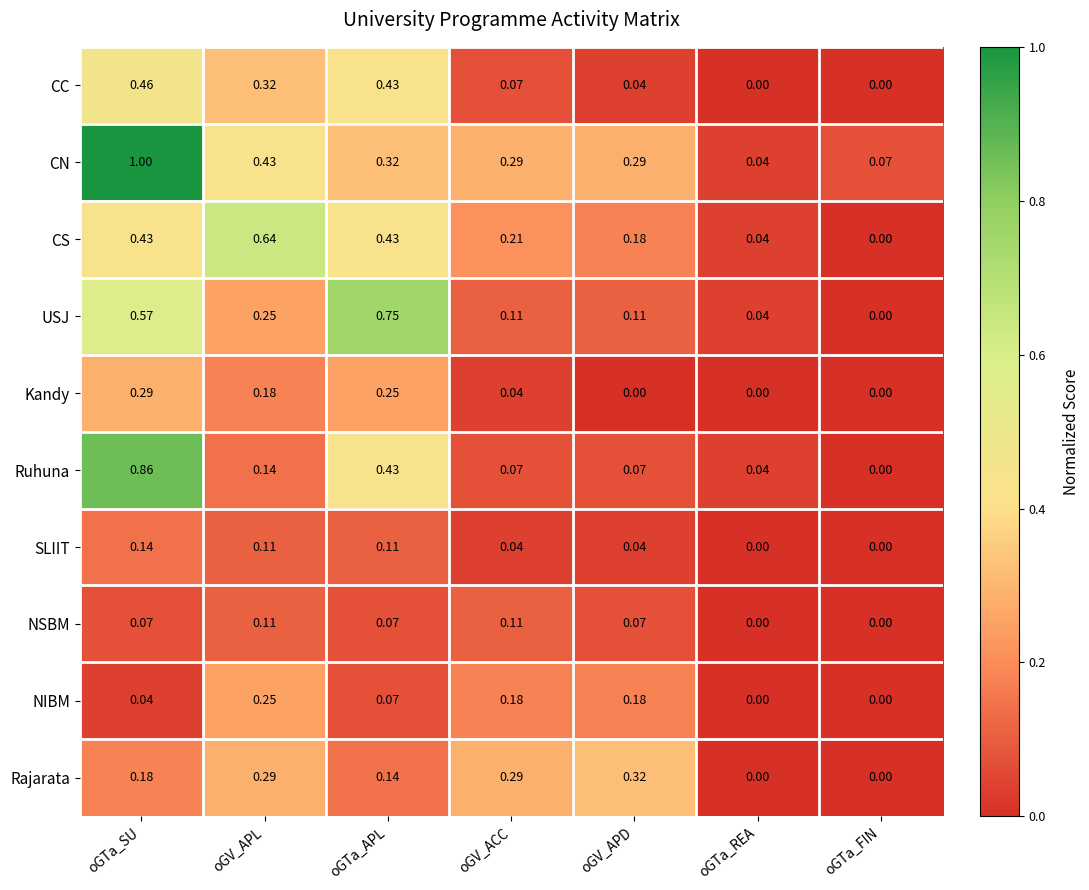

Which series has the largest total across all categories?

CN